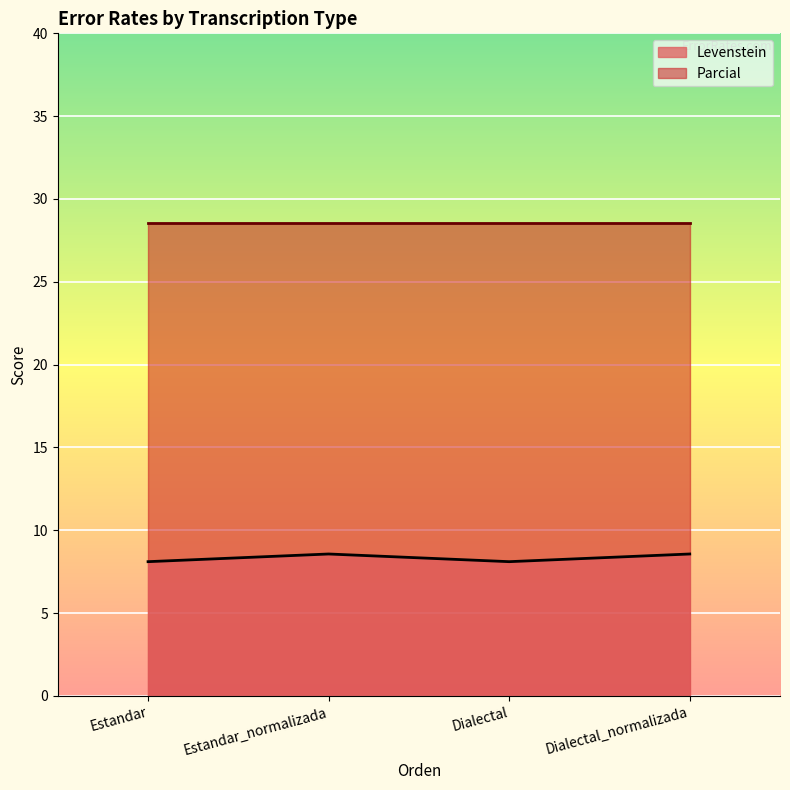

What position from the left is Estandar_normalizada?

2